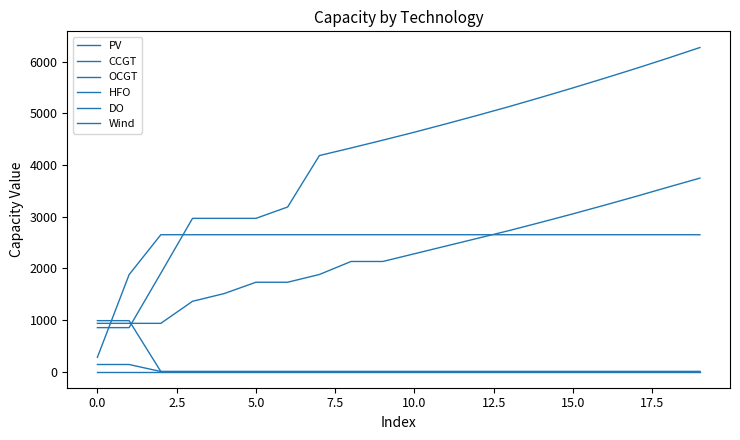

At which category is the sum across all series the highest?

19